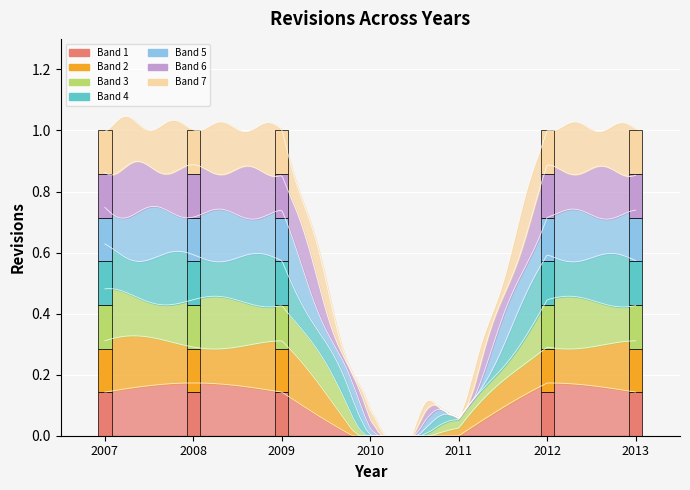

The chart shows a value of 1 at 2010-12-31. True or false?

False